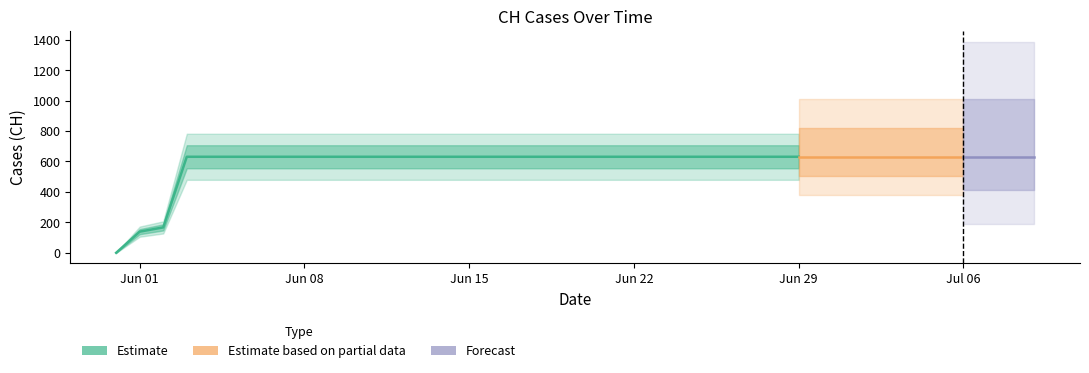

Does the chart have visible grid lines?

No